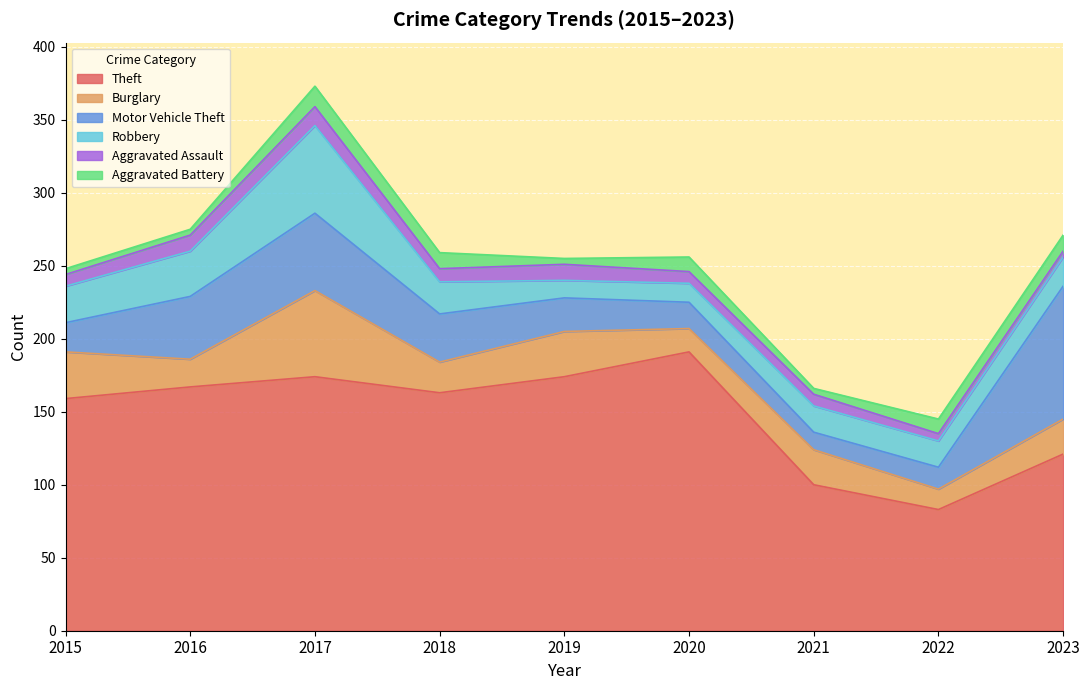

Reading left to right, transcribe all the data shown in this chart.

Theft: 159	167	174	163	174	191	100	83	121
Burglary: 32	19	59	21	31	16	24	14	24
Motor Vehicle Theft: 20	43	53	33	23	18	12	15	91
Robbery: 25	31	60	22	12	13	18	18	20
Aggravated Assault: 8	11	13	9	11	8	8	5	4
Aggravated Battery: 4	4	14	11	4	10	4	10	11